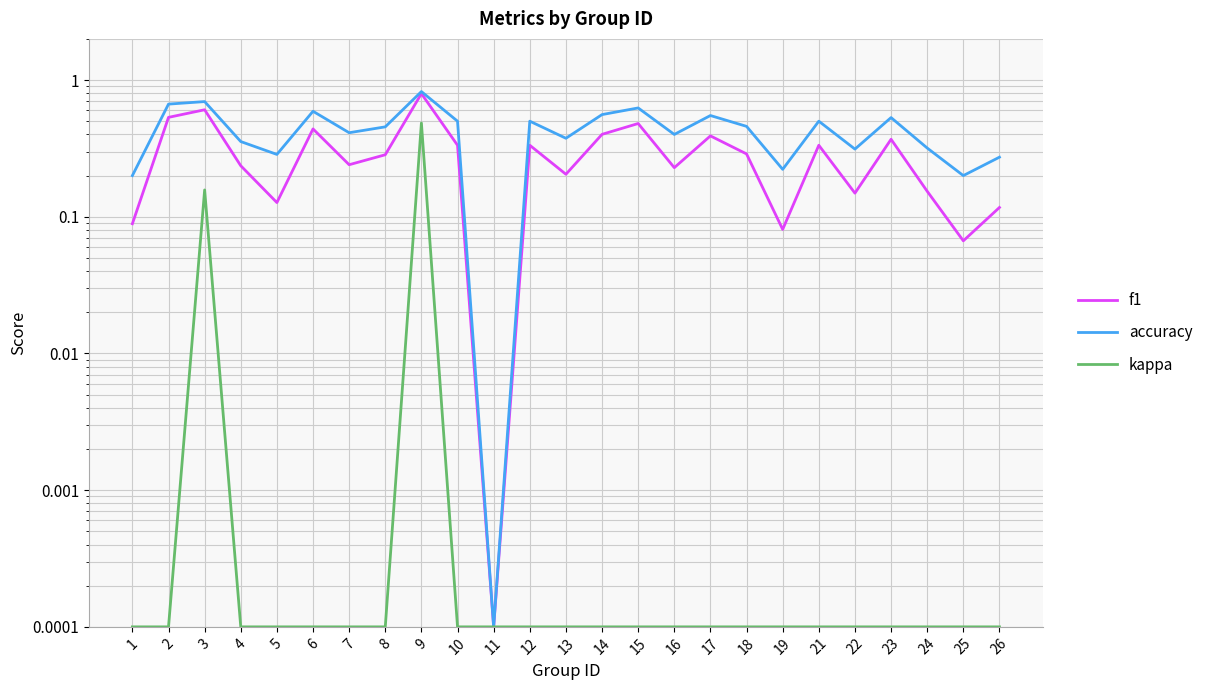

At which category does f1 reach its first local peak?

3